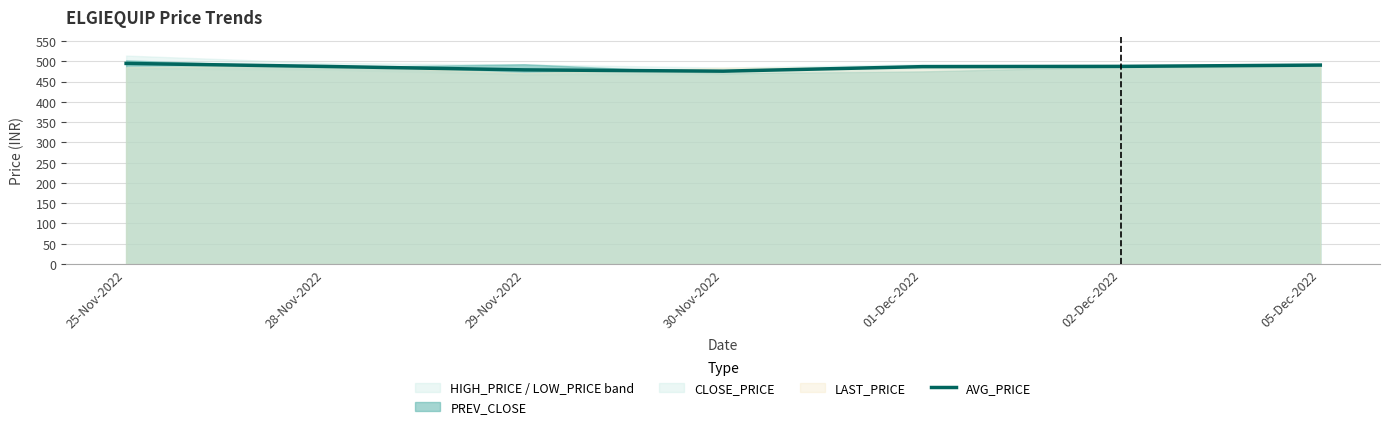

What is the label of the 7th point from the left?

05-Dec-2022